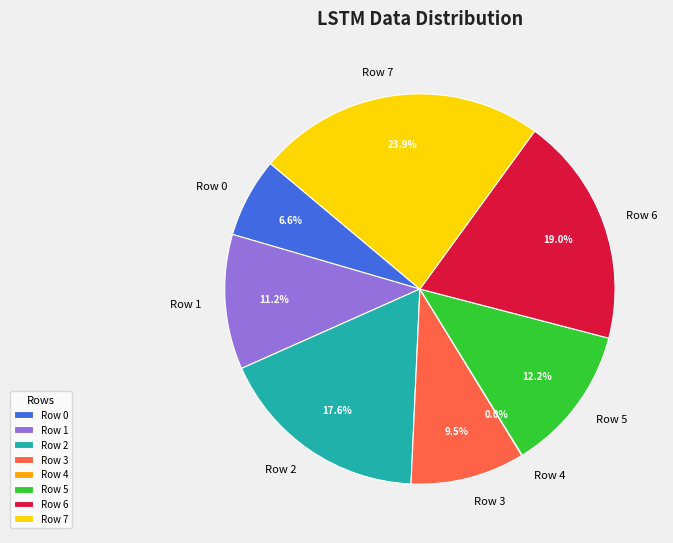

Is there any slice that represents more than half of the pie?

No